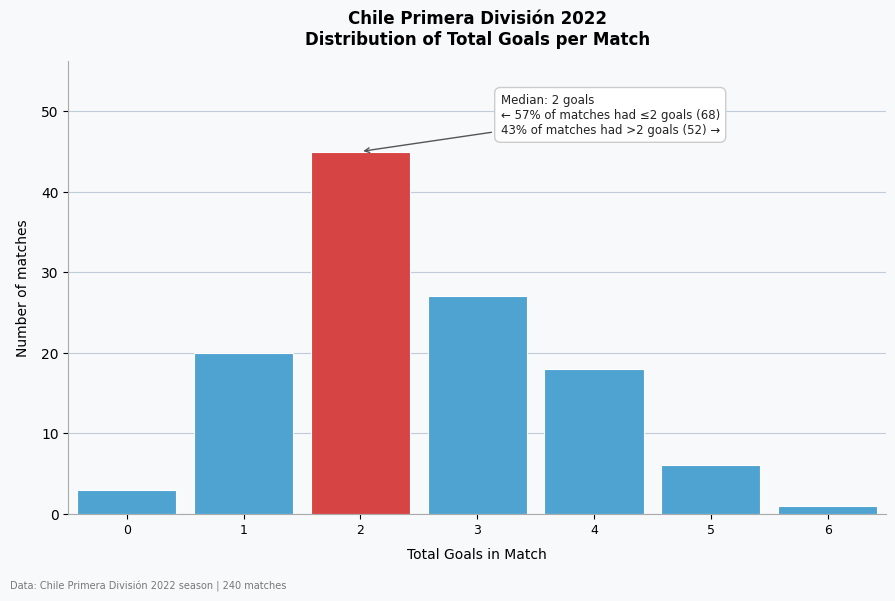

Over which range of the x-axis is the bar tallest?

1.5 to 2.5